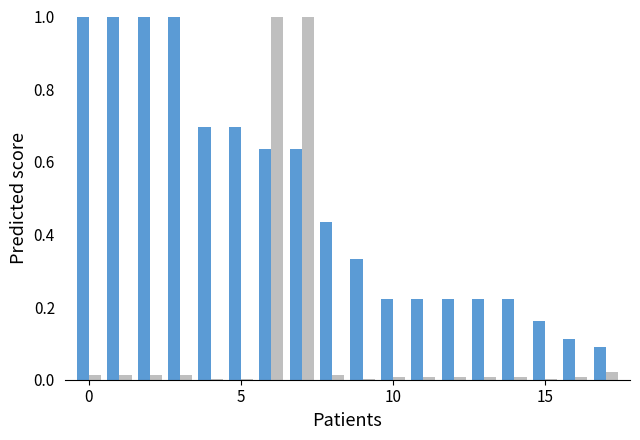

How many groups of bars are there?

18